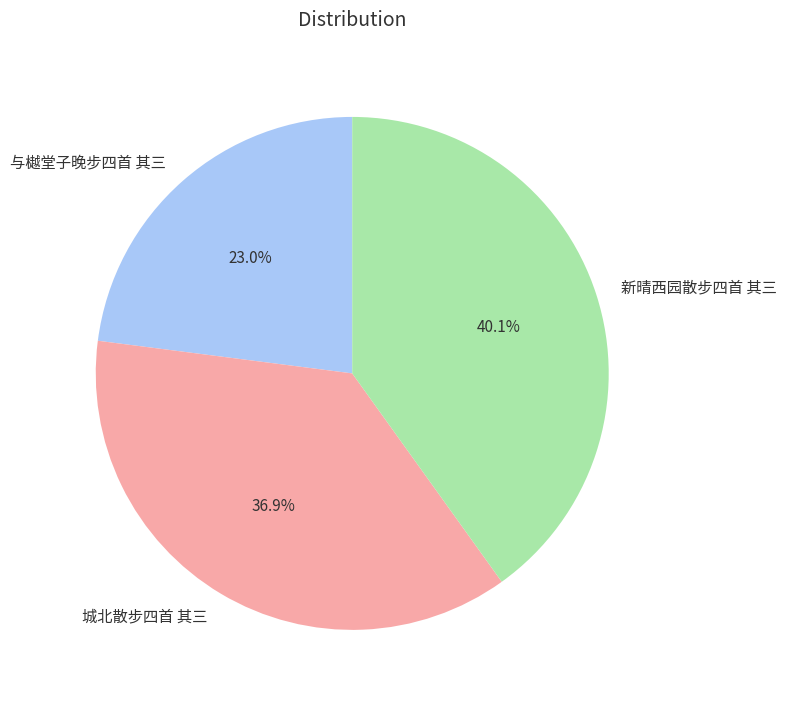

What percentage is NOT represented by 新晴西园散步四首 其三?

59.9%